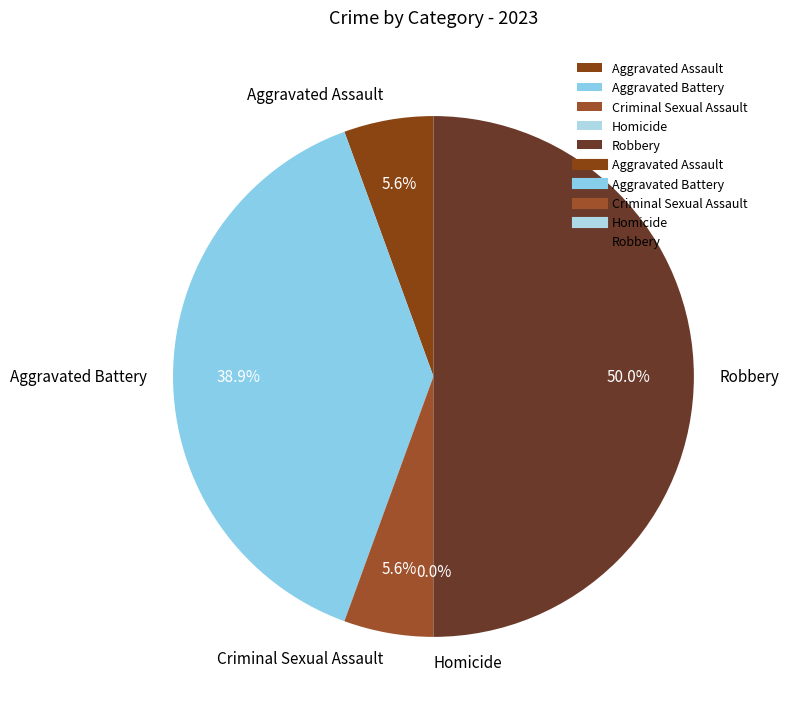

What is the change in value from Criminal Sexual Assault to Homicide?

-1